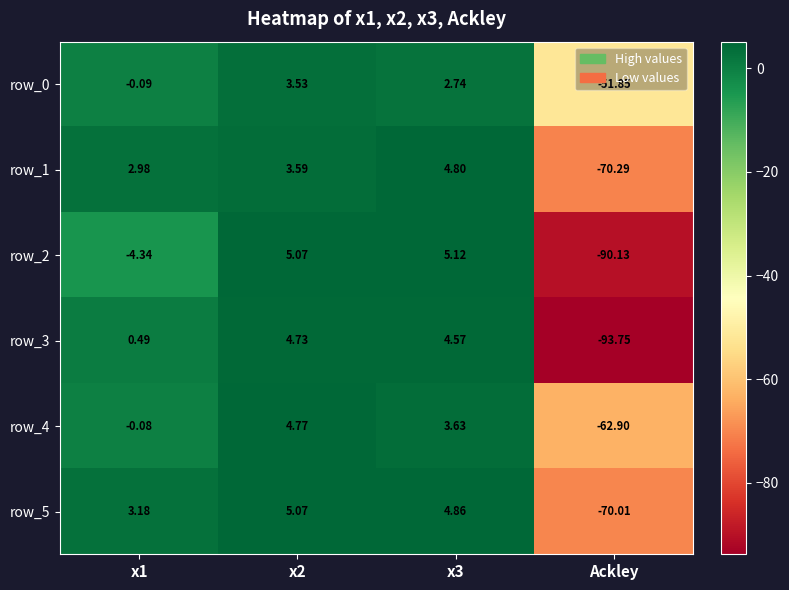

The row_4 series shows 3.6 at x3. True or false?

True